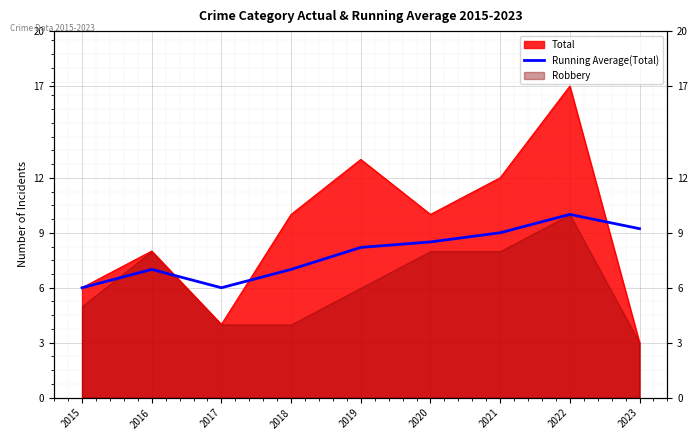

Which label corresponds to the largest value in the chart?

2022